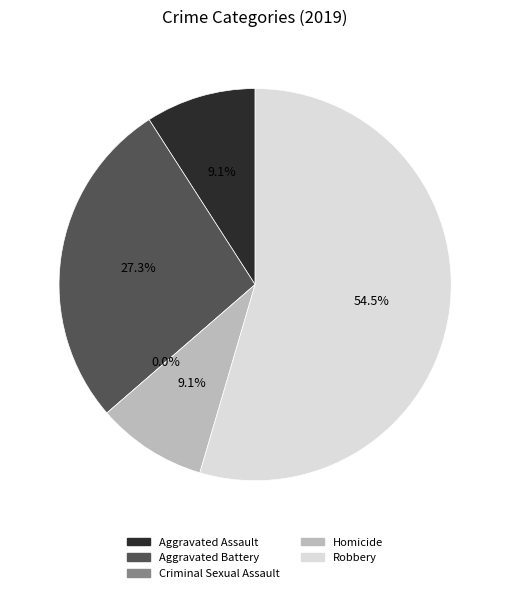

Which slice is the largest?

Robbery